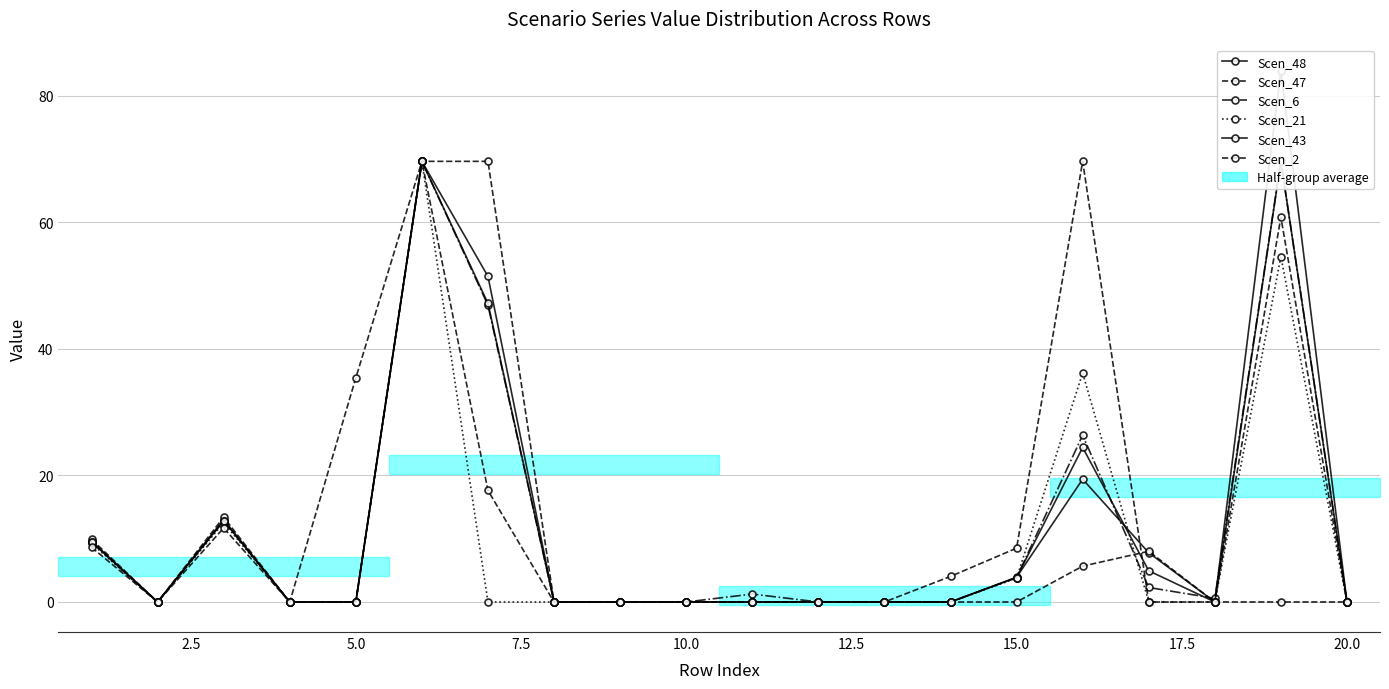

After their last crossing, which series has the higher values: Scen_6 or Scen_48?

Scen_48